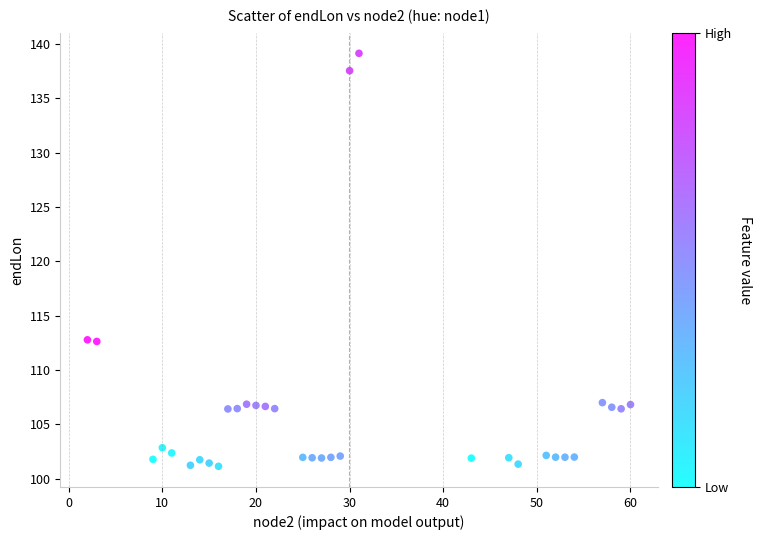

What is the range of X values (max minus min)?

58.0